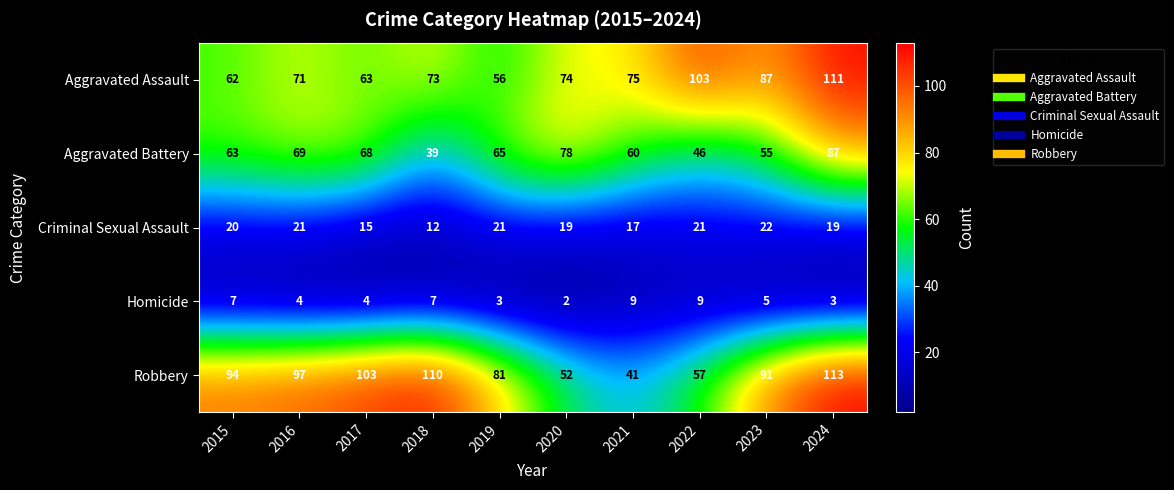

What is the difference between the maximum and minimum values in the Aggravated Battery series?

48